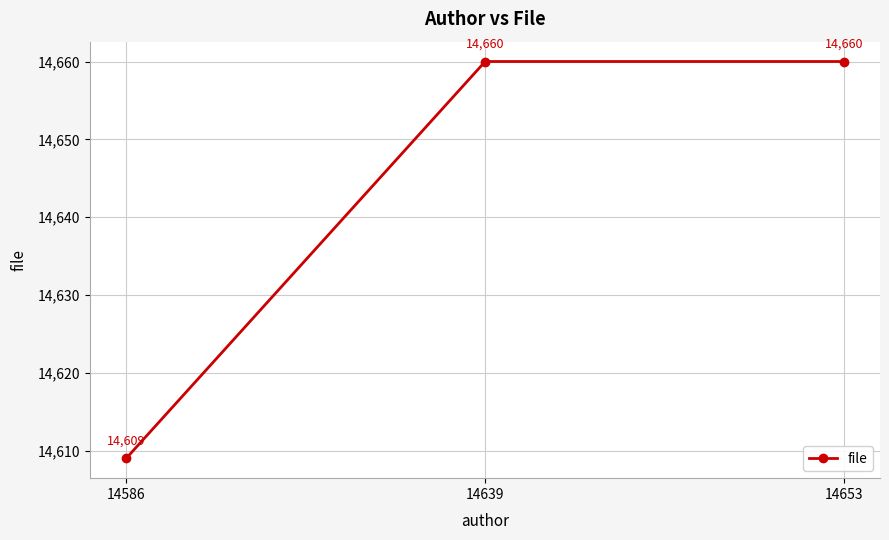

The chart shows a value of 14660 at 14653. True or false?

True